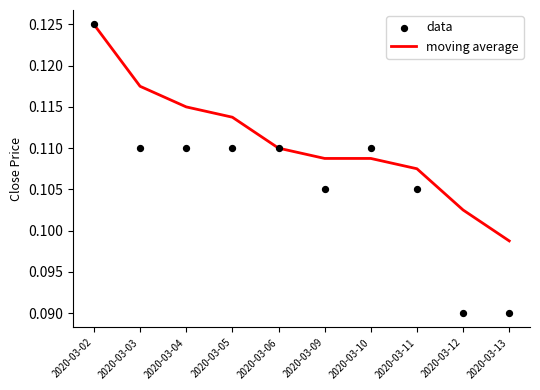

At which category is the sum across all series the highest?

2020-03-02